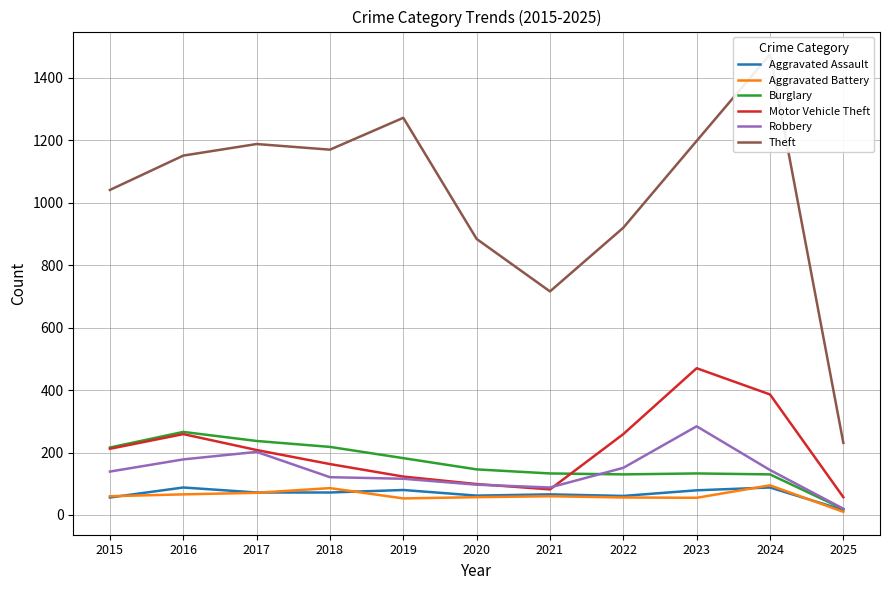

Which series has the largest range (max minus min)?

Theft